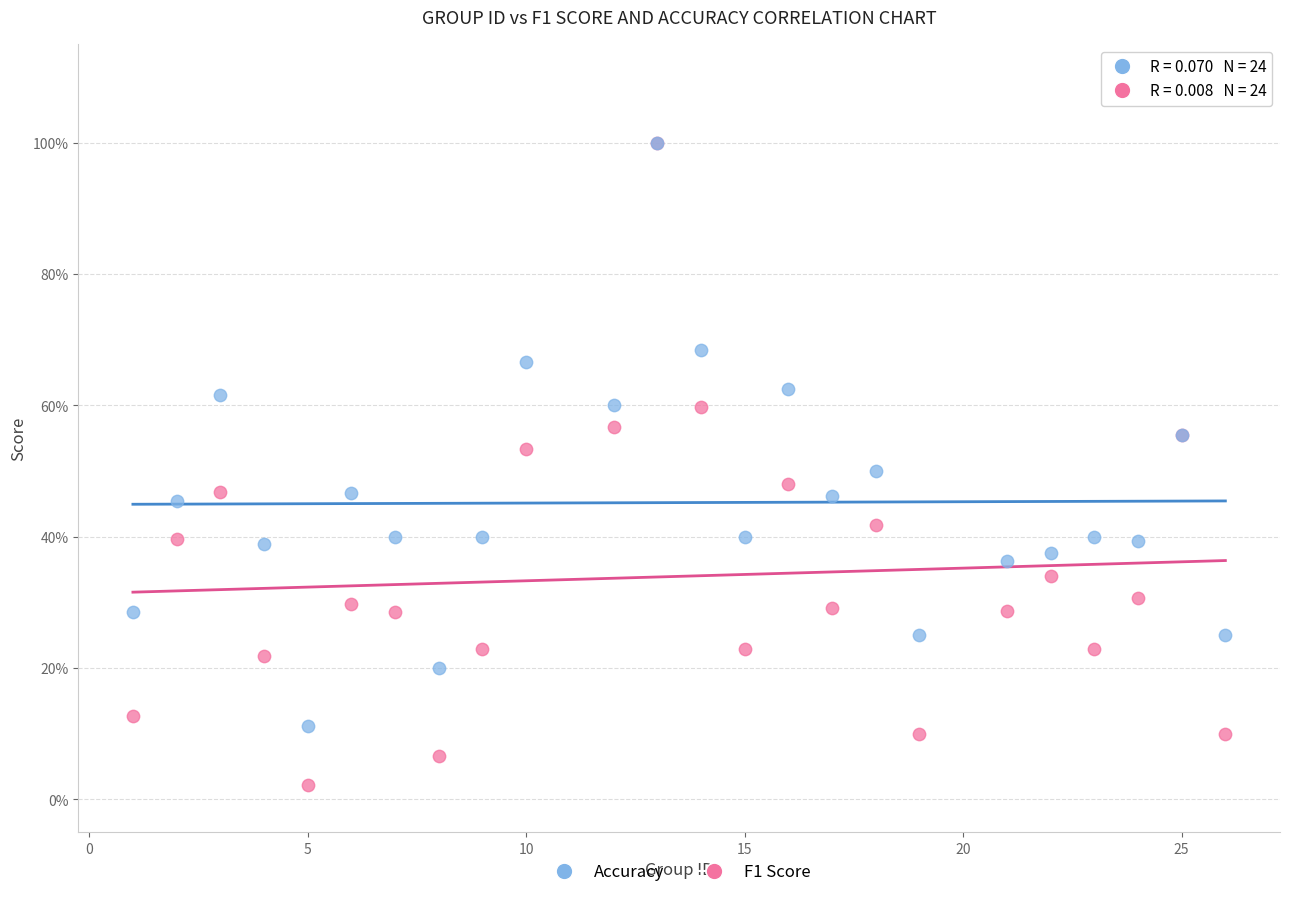

Which series has the widest spread of Y values?

F1 Score